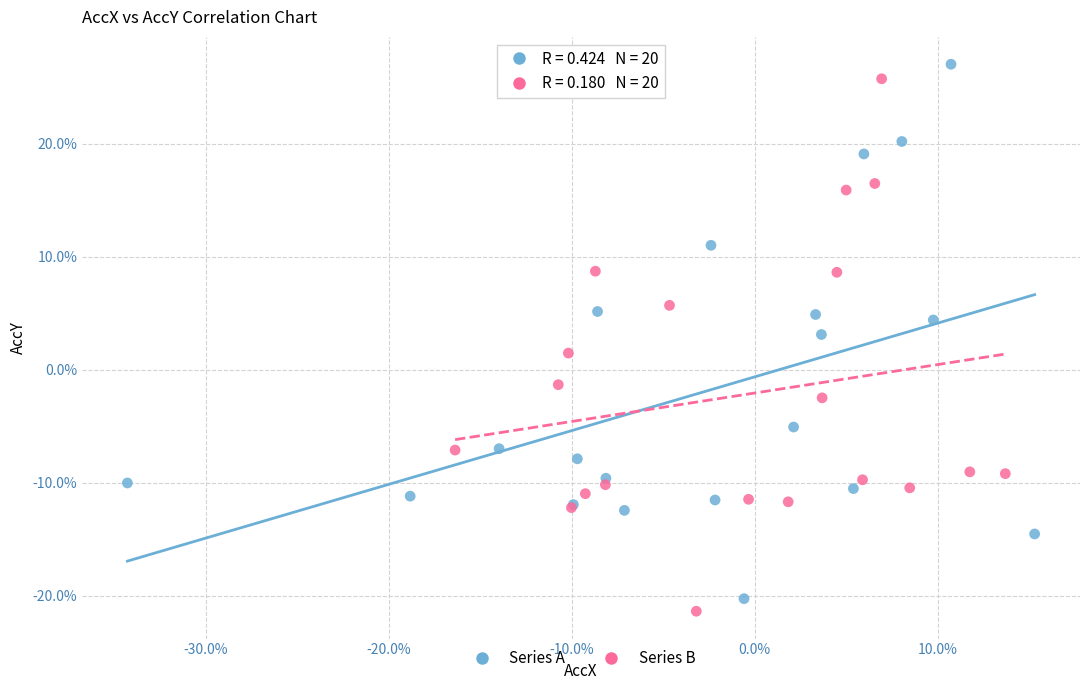

What are all the series names shown in the legend?

Series A, Series B